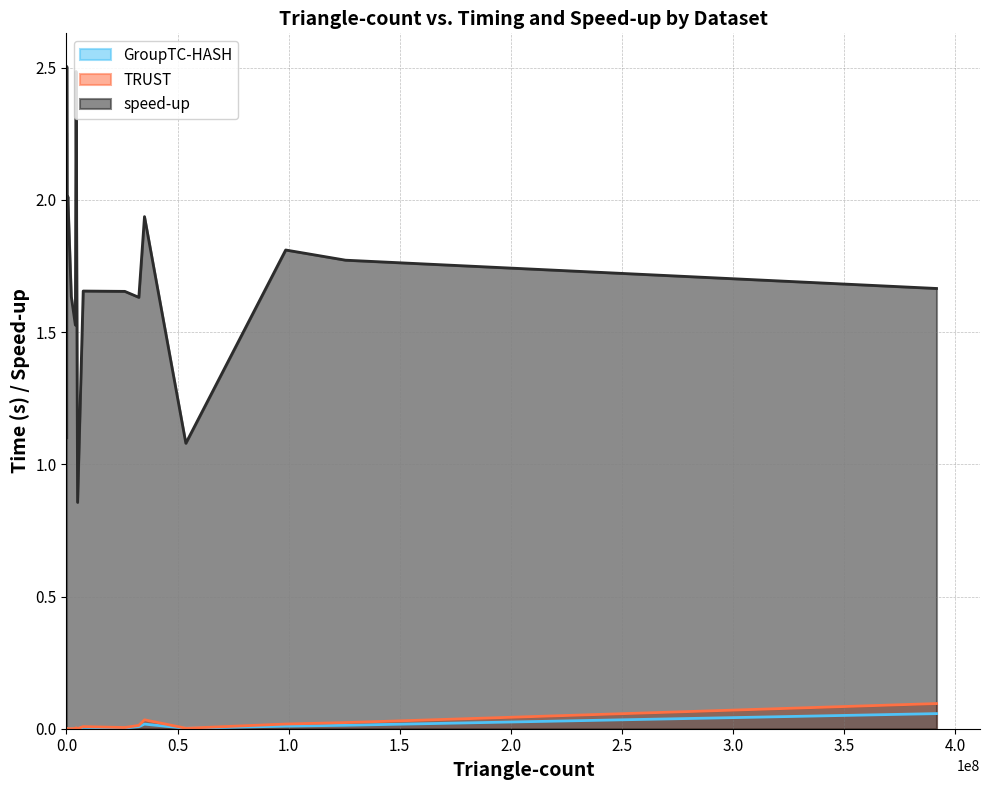

What is the value of the speed-up point at the 11th from the left?

1.7